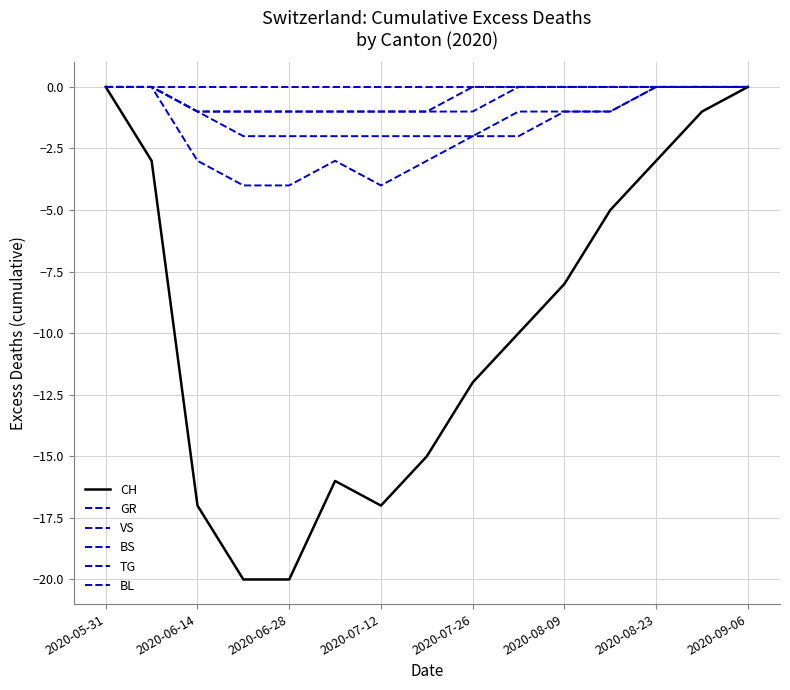

Does the chart have visible grid lines?

Yes